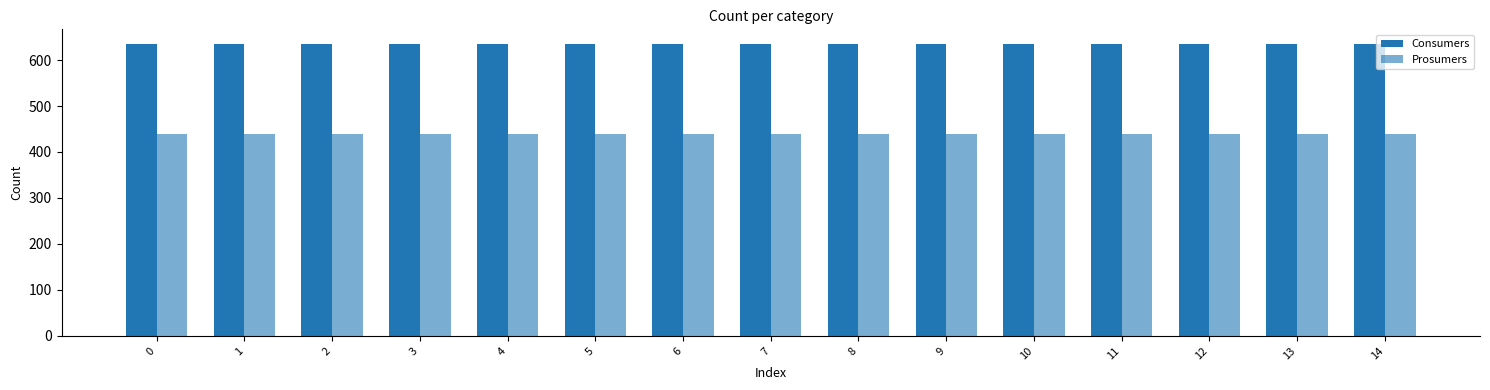

Does the chart contain any negative values?

No